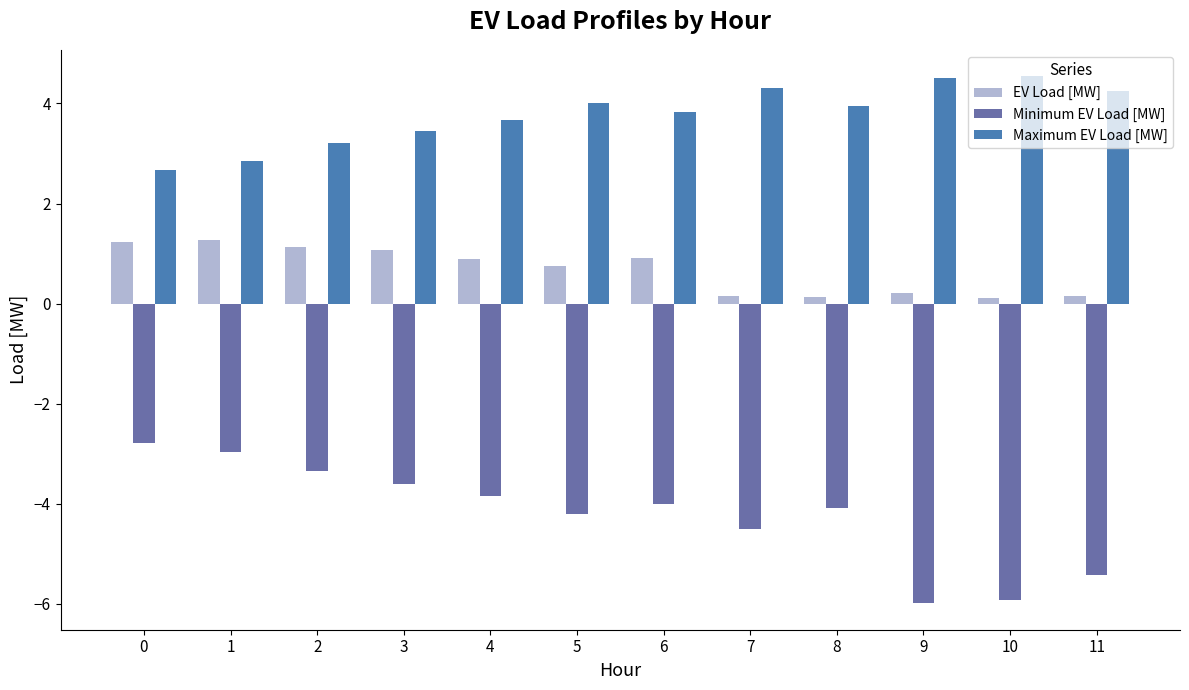

Where does the Maximum EV Load [MW] series first go above 3?

2